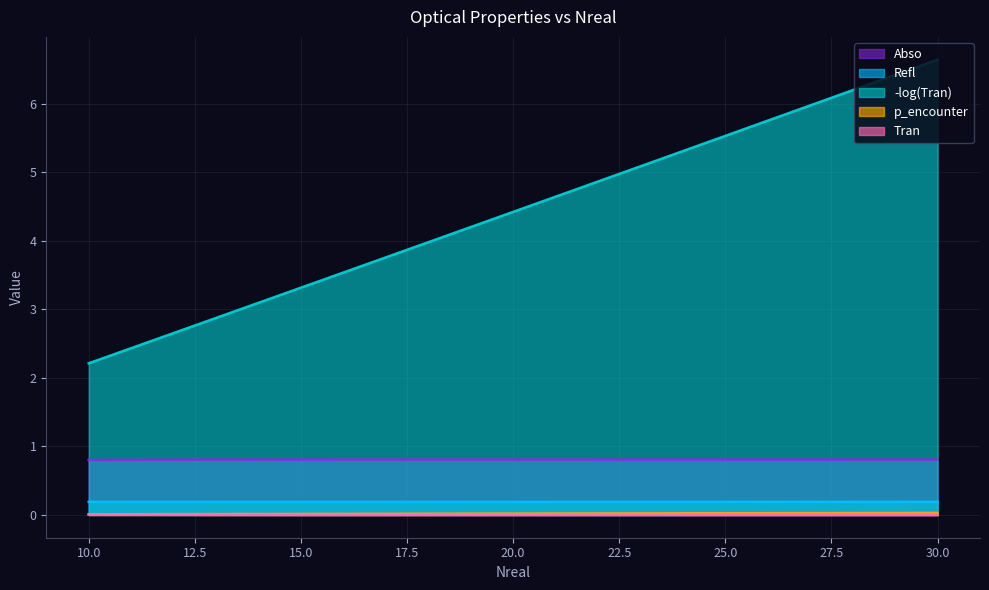

True or false: -log(Tran) and Tran intersect in this chart.

False